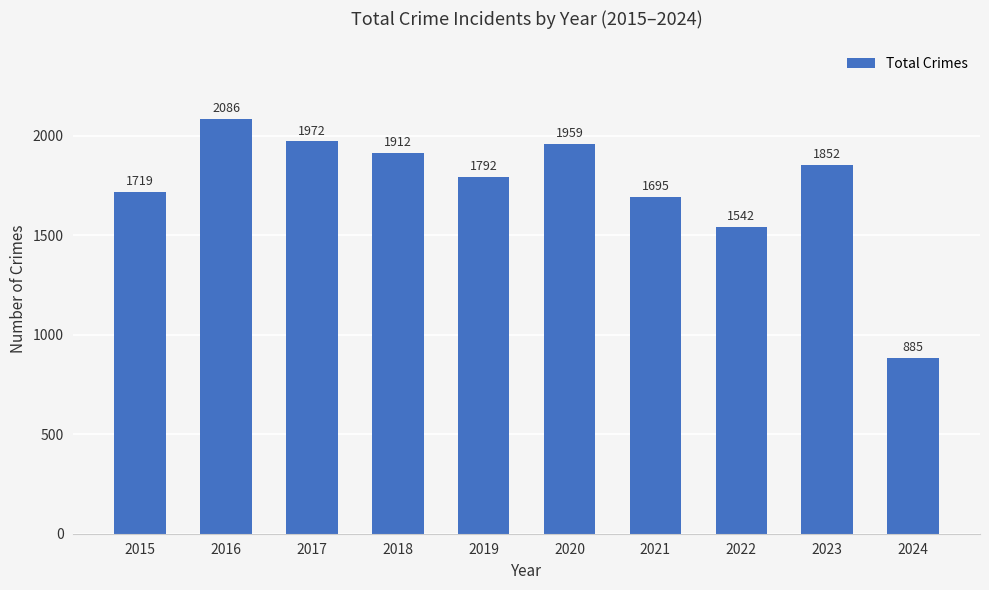

What is the value of the 4th bar from the left?

1912